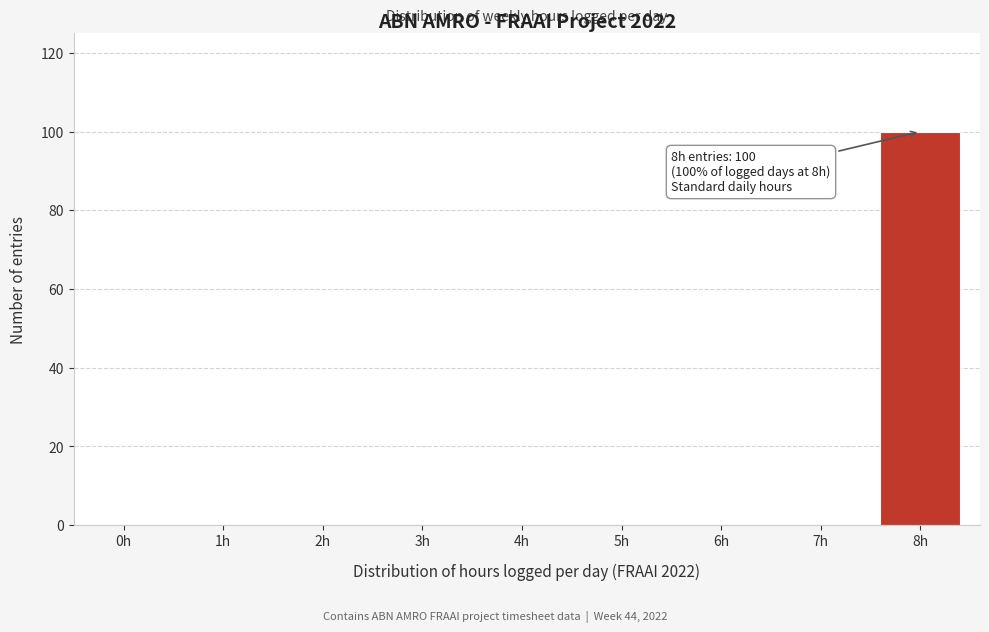

Which range on the x-axis has the tallest bar?

7.5 to 8.5